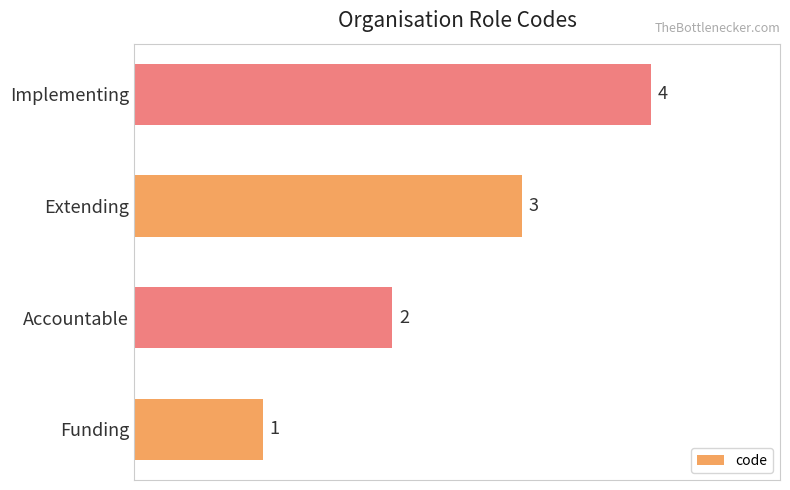

Count the number of data series in this chart.

1